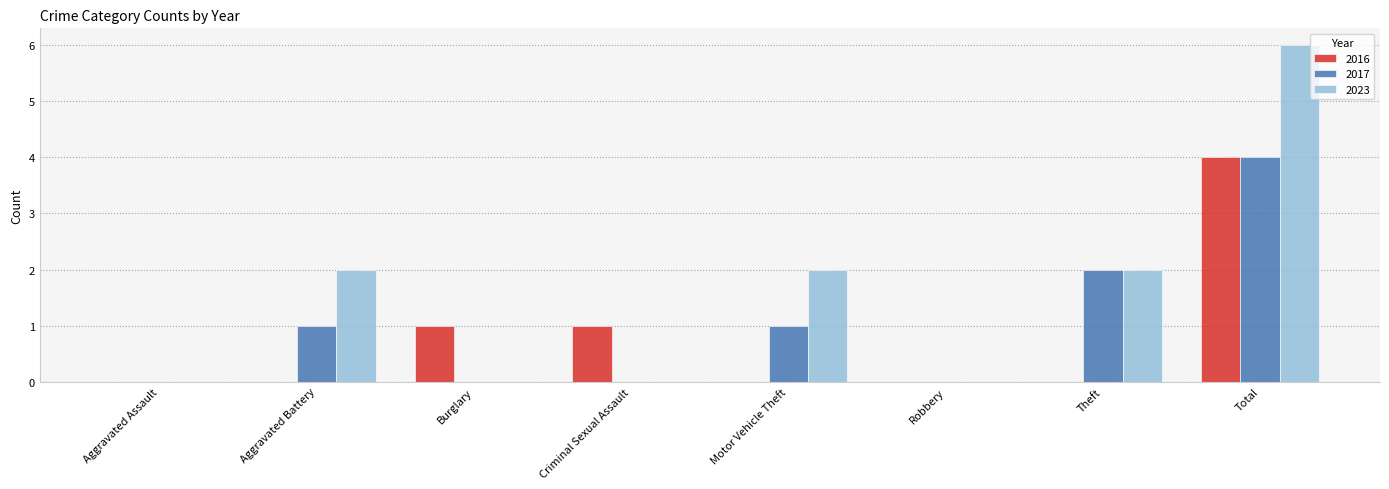

Is it true that 2017 equals 0 at Criminal Sexual Assault?

True